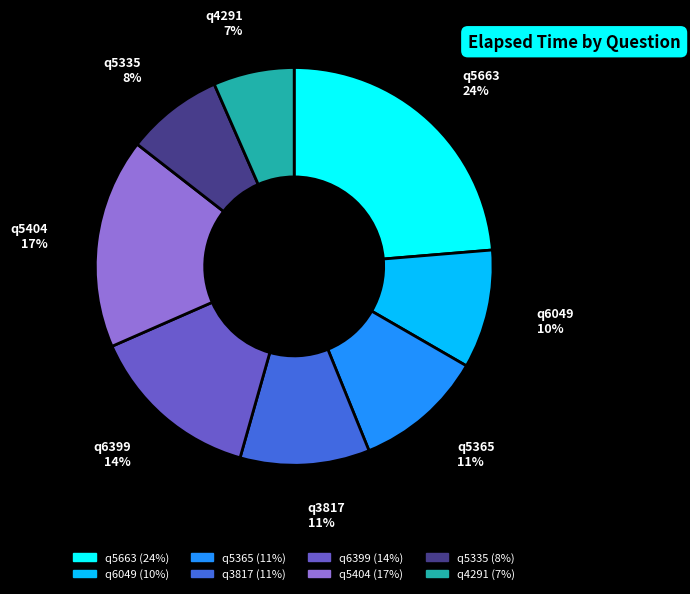

Does any single category account for the majority?

No